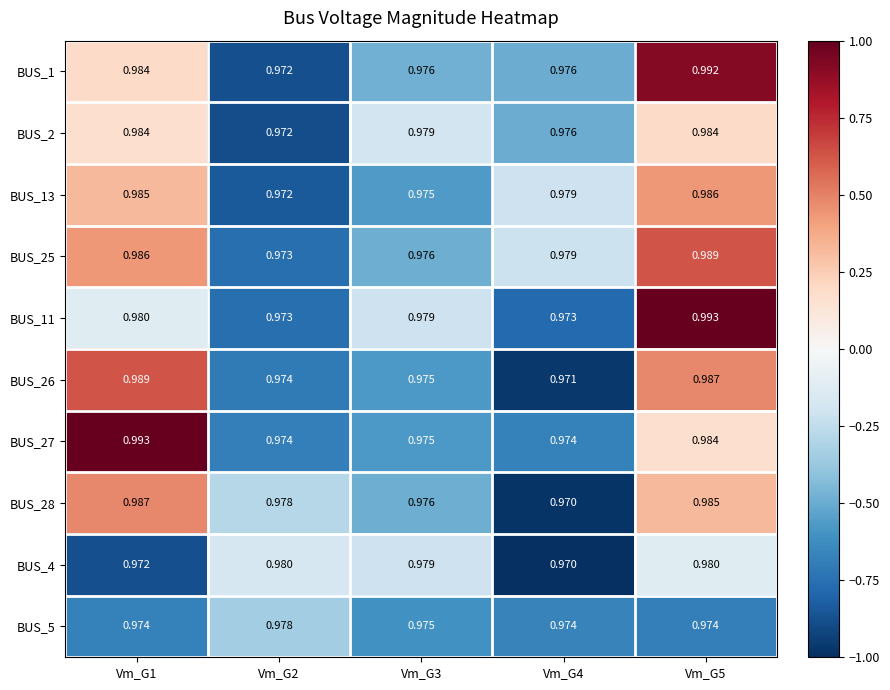

Is the value of BUS_27 at Vm_G4 greater than the value of BUS_4 at Vm_G2?

No